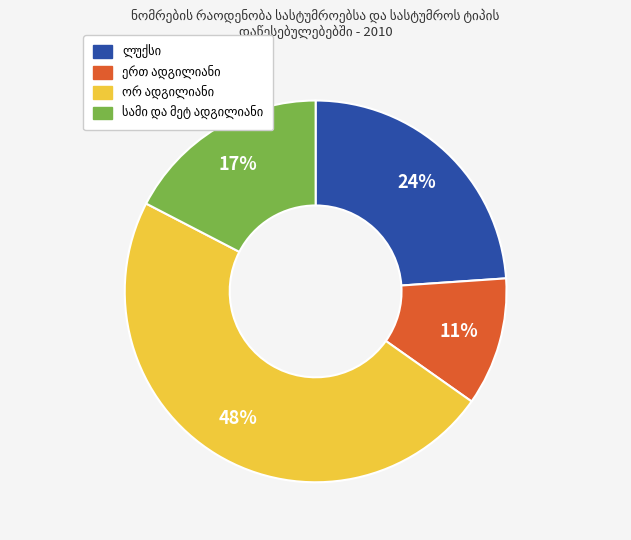

To the nearest percent, what is the difference between the largest and smallest slice percentages?

37%